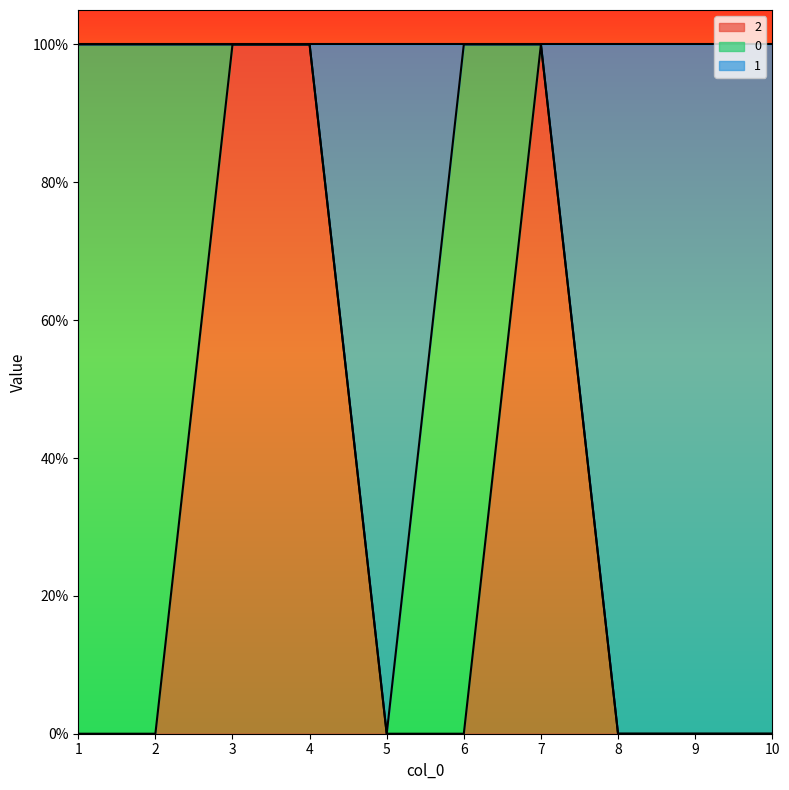

What are all the series names shown in the legend?

2, 0, 1